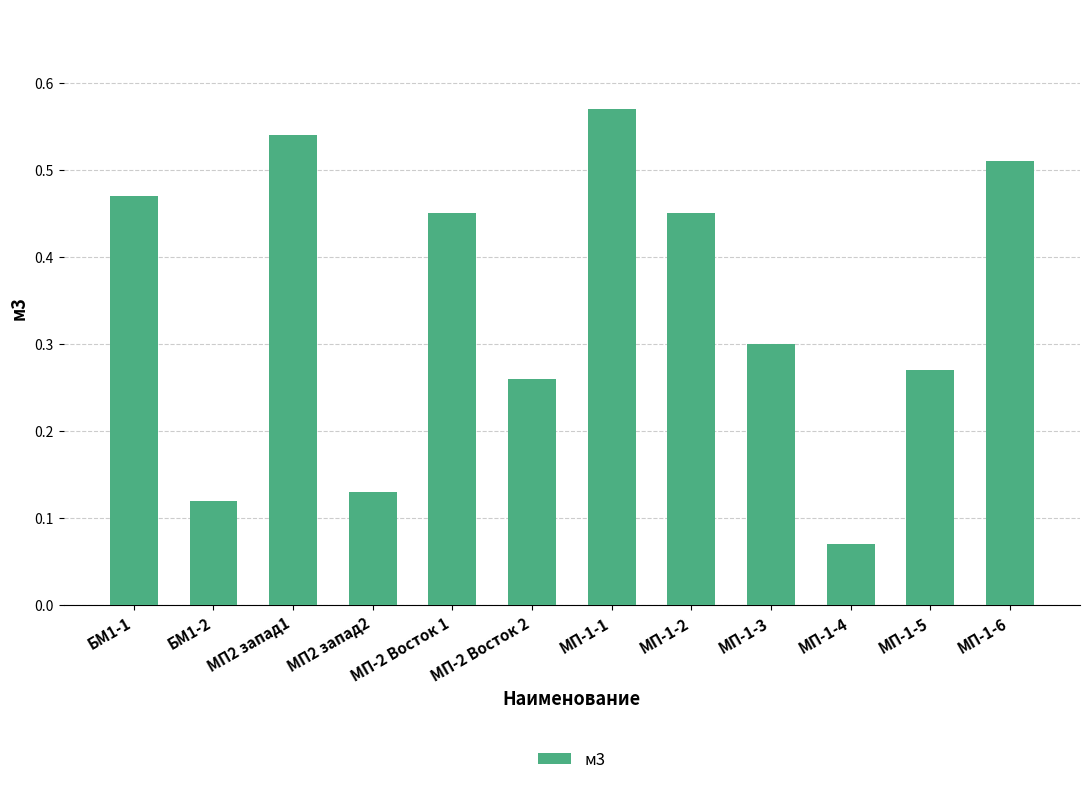

What is the label of the 9th bar from the right?

МП2 запад2